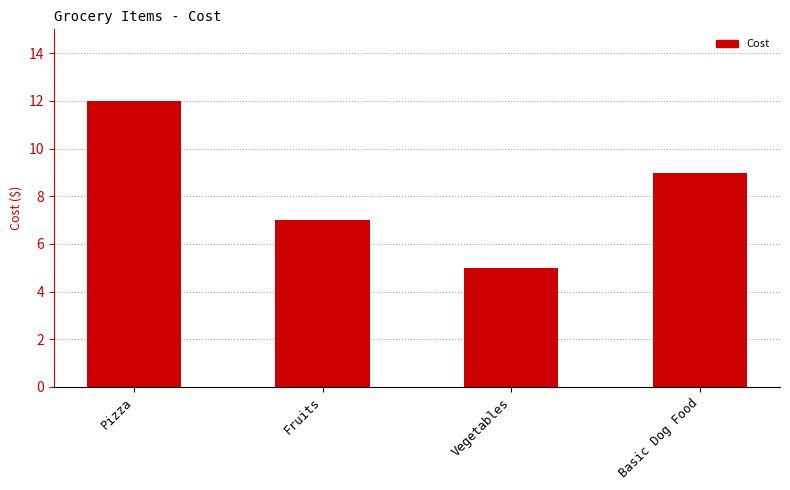

Reading right to left, transcribe all the data shown in this chart.

Basic Dog Food=9.0	Vegetables=5.0	Fruits=7.0	Pizza=12.0